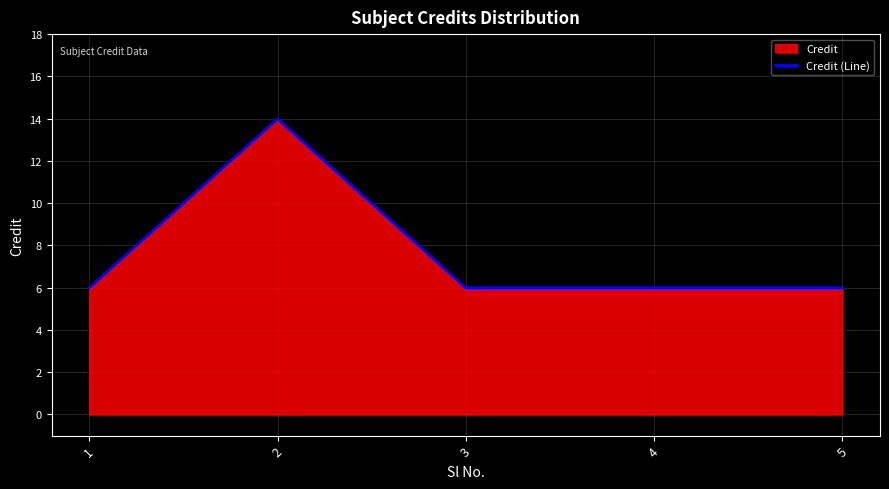

The value at 1 is 6. True or false?

True